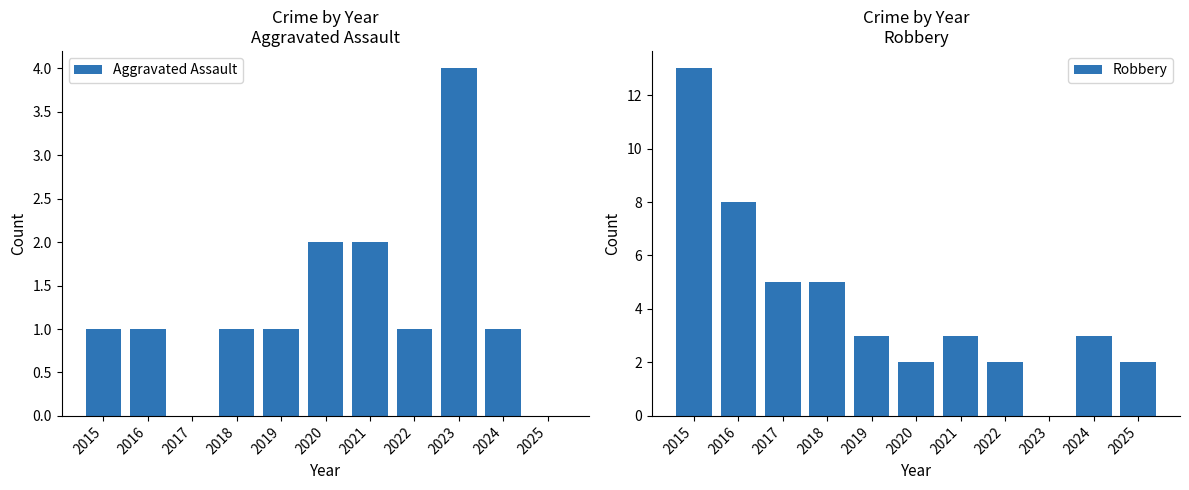

Is the value of Robbery at 2015 greater than the value of Aggravated Assault at 2023?

Yes